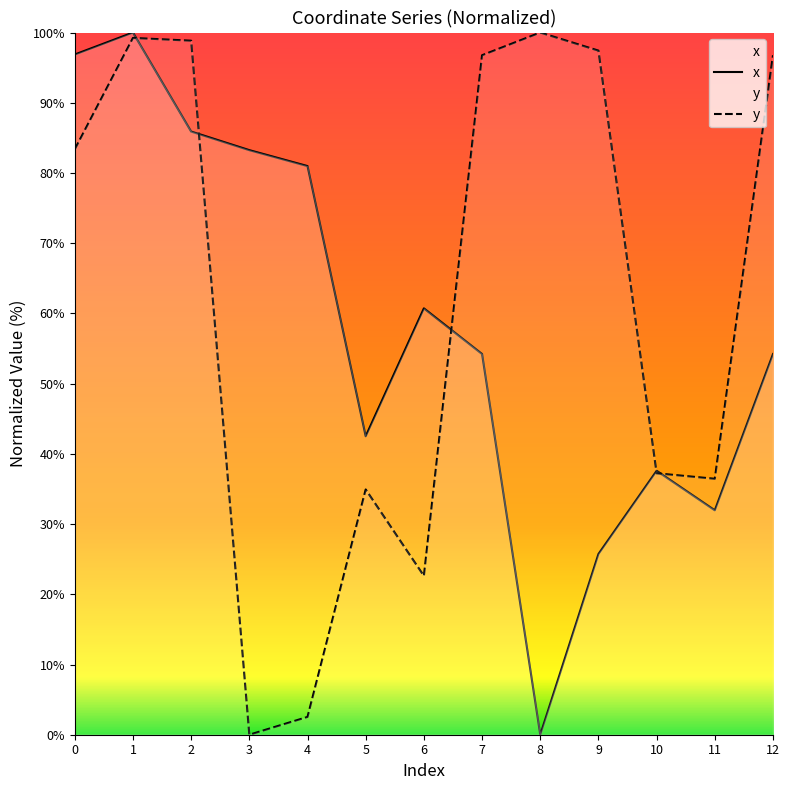

At which category does x reach its first local peak?

1